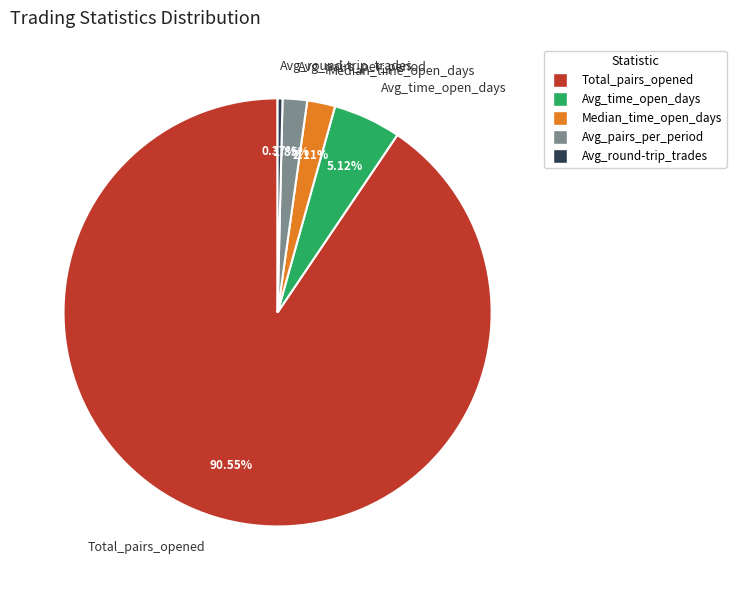

How many slices are in this pie chart?

5